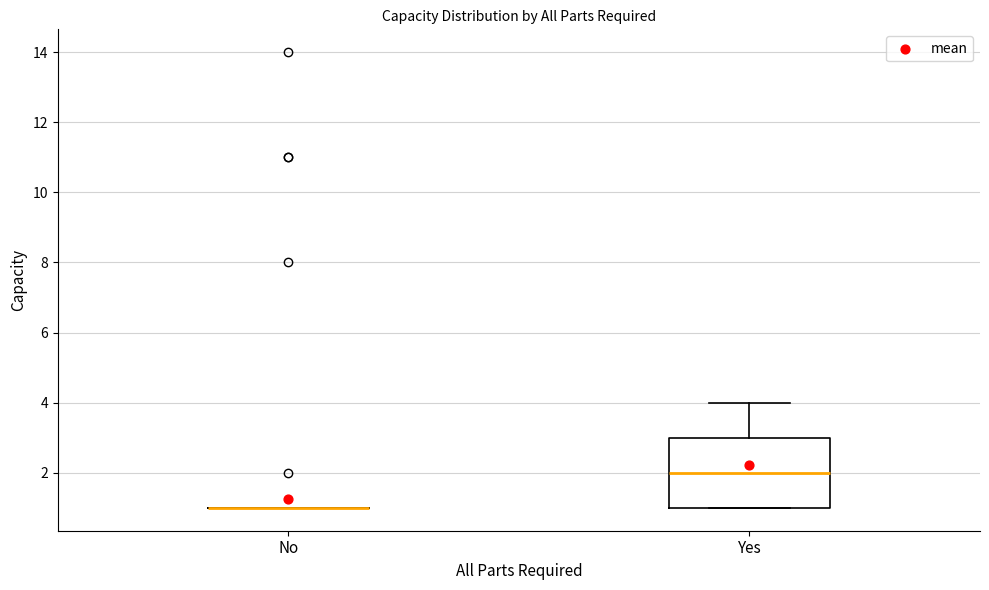

Where does the upper whisker of the box for Yes end on the y-axis? The values are not printed on the chart, so give them approximately, as read against the axis.

4